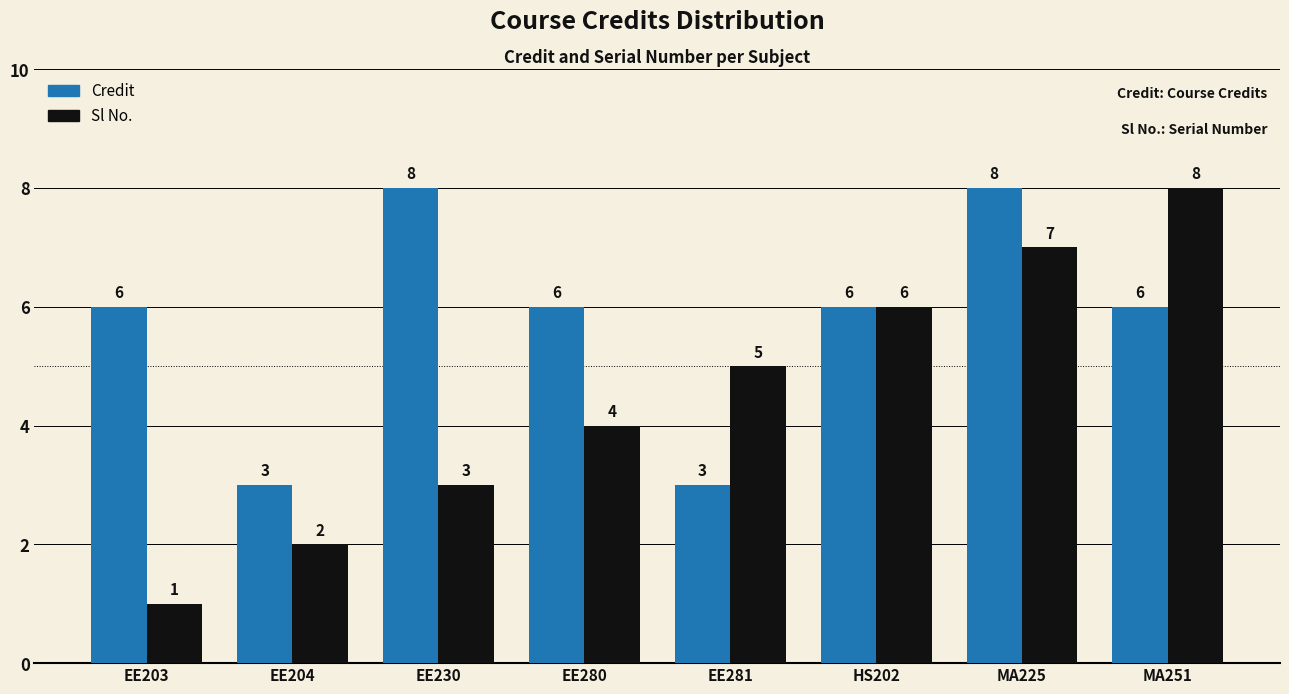

What is the label of the 2nd bar from the left?

EE204